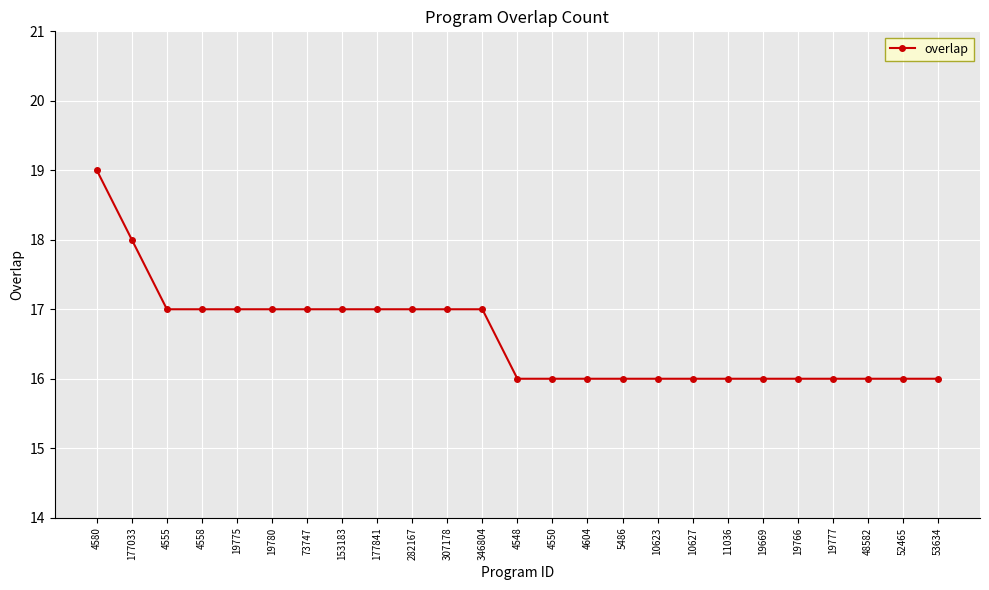

What is the value of the 3rd point from the left?

17